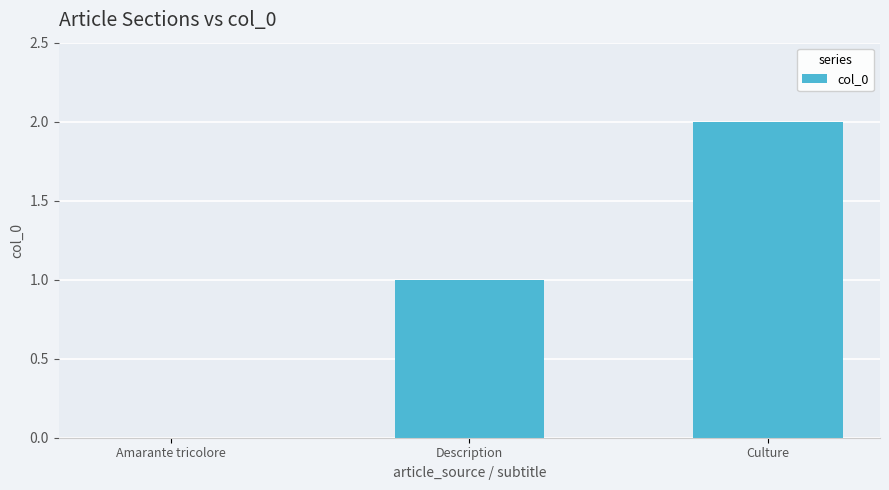

Which has a higher value, Amarante tricolore or Description?

Description